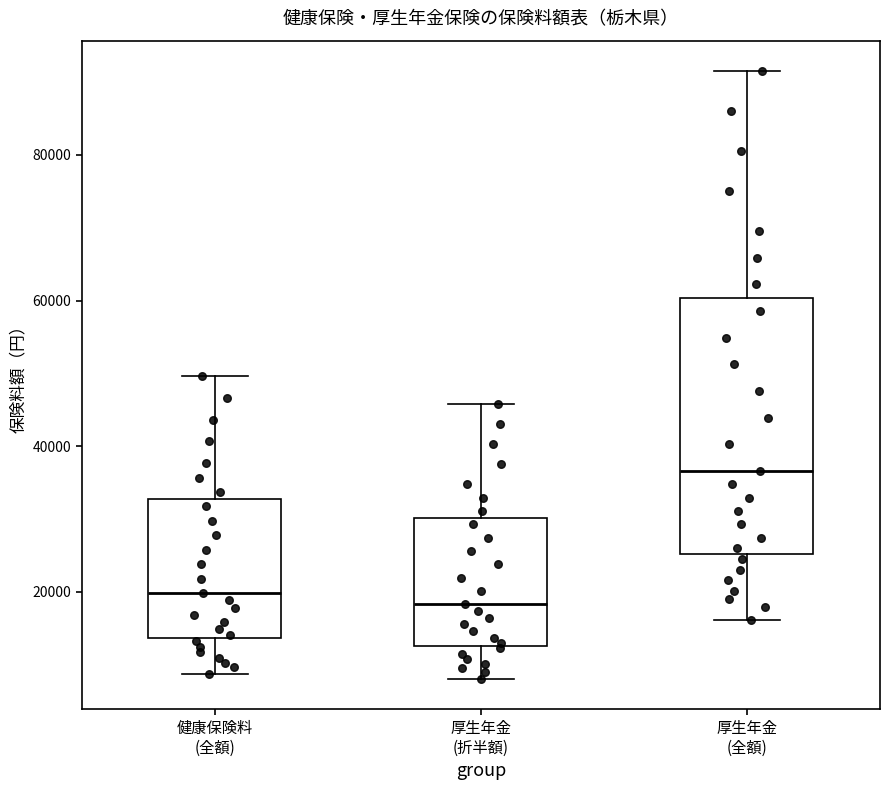

Reading left to right, read every box against the y-axis: the position of its median line, the range the box covers, and the ends of its whiskers. The values are not printed on the chart, so give them approximately, as read against the axis.

健康保険料 (全額): median 20000, box 14000 to 32000, whiskers 8000 to 50000
厚生年金 (折半額): median 18000, box 12000 to 30000, whiskers 8000 to 46000
厚生年金 (全額): median 36000, box 26000 to 60000, whiskers 16000 to 92000